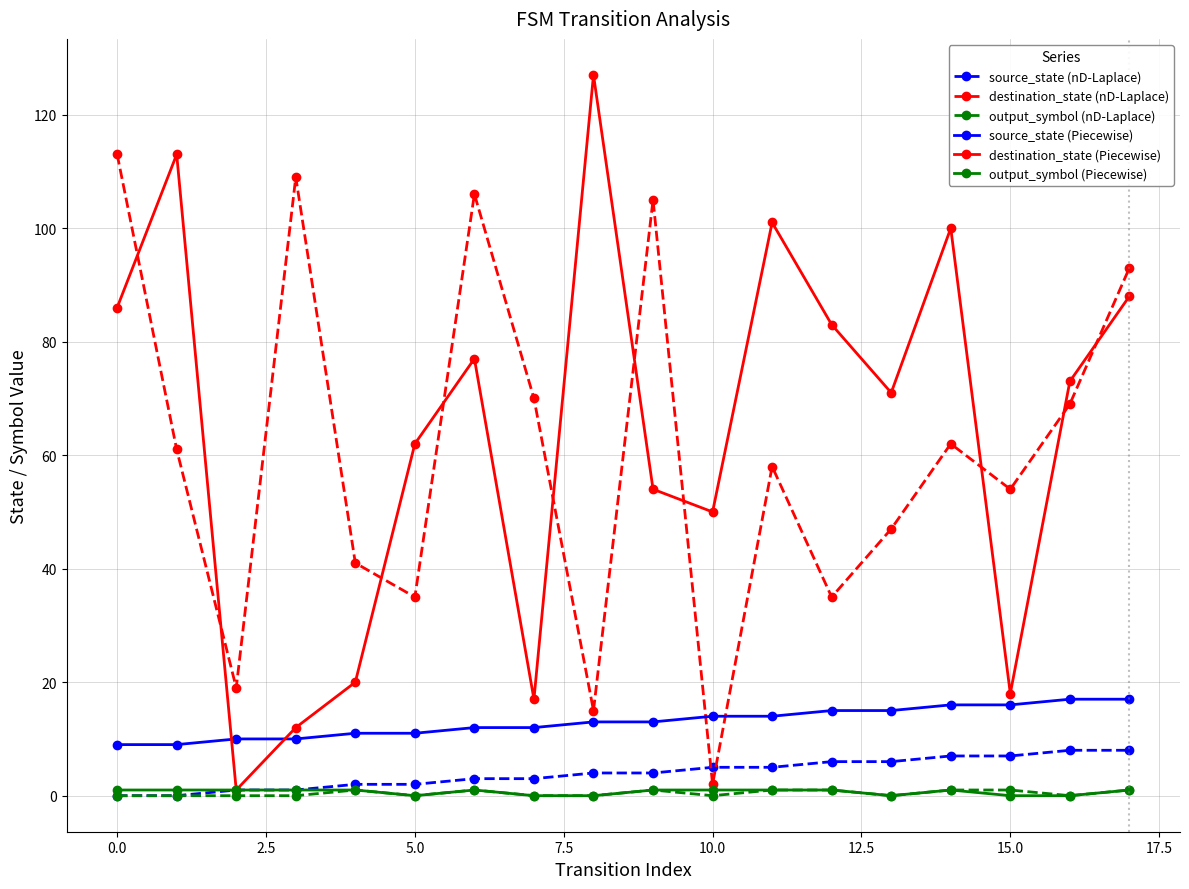

True or false: source_state (Piecewise) and output_symbol (Piecewise) cross at least once.

False